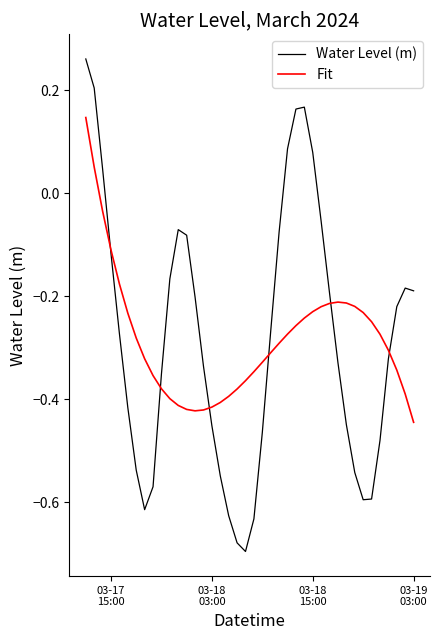

Which series has the widest spread of values?

Water Level (m)